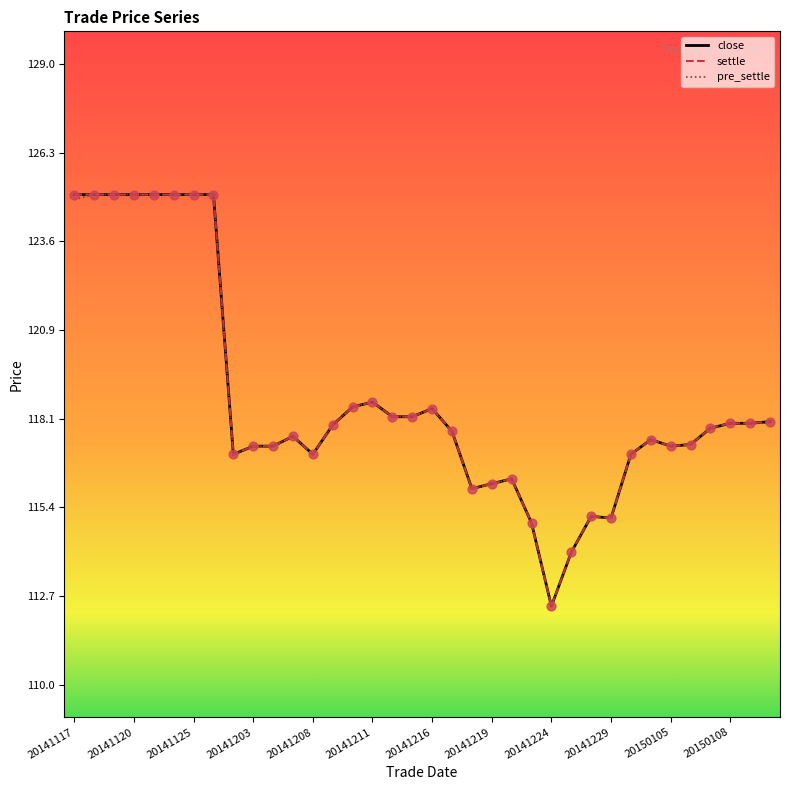

Which series has the largest total across all categories?

close